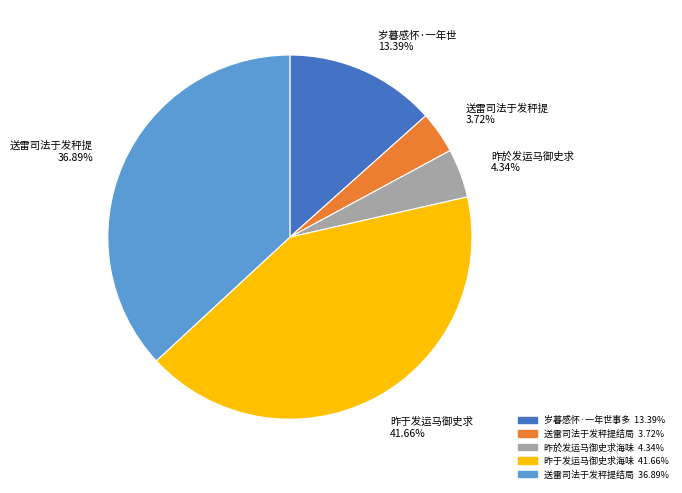

Count the number of slices in the pie.

5